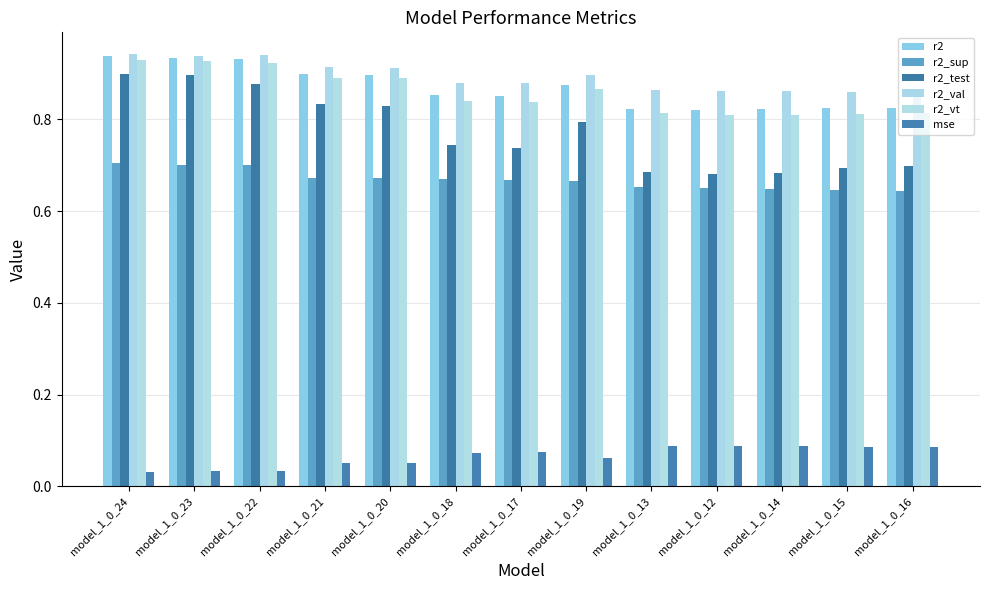

How many bars are there in total?

78